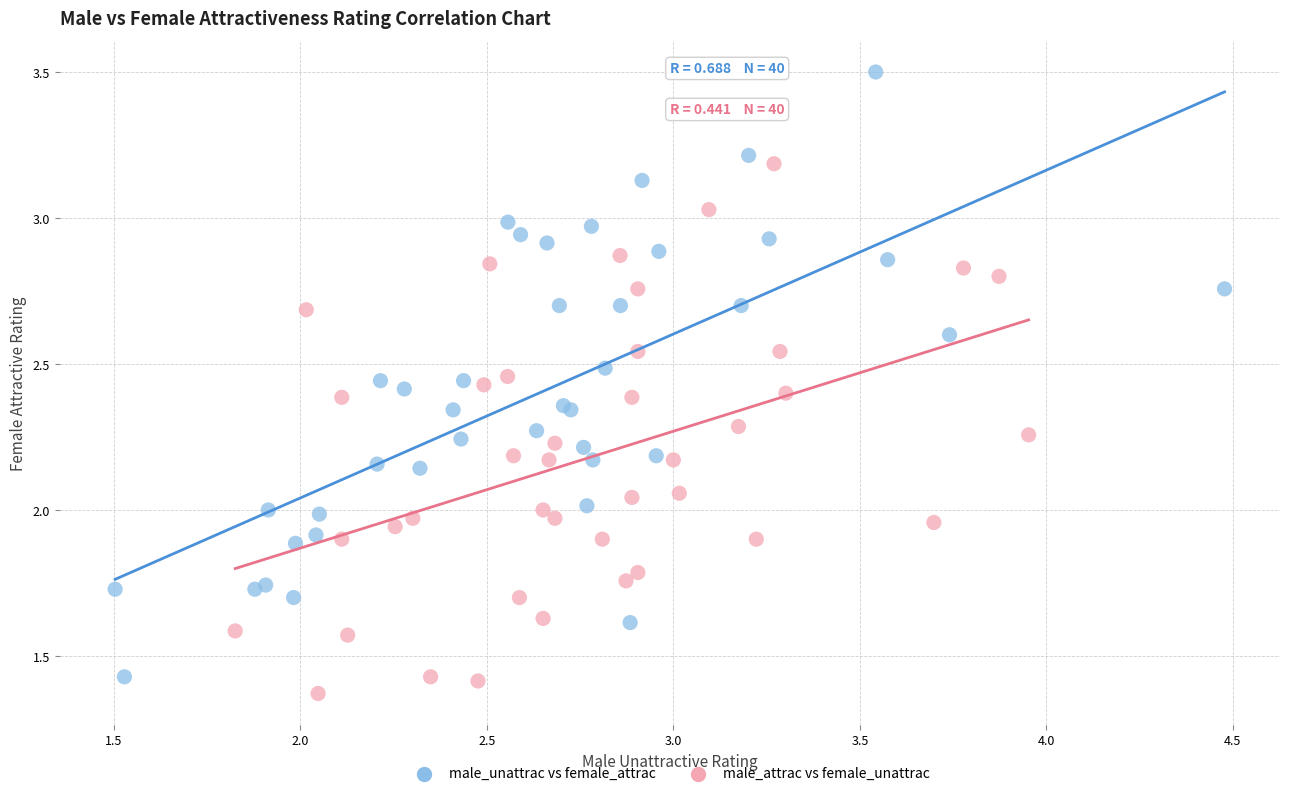

Which series contains the highest Y value?

male_unattrac vs female_attrac